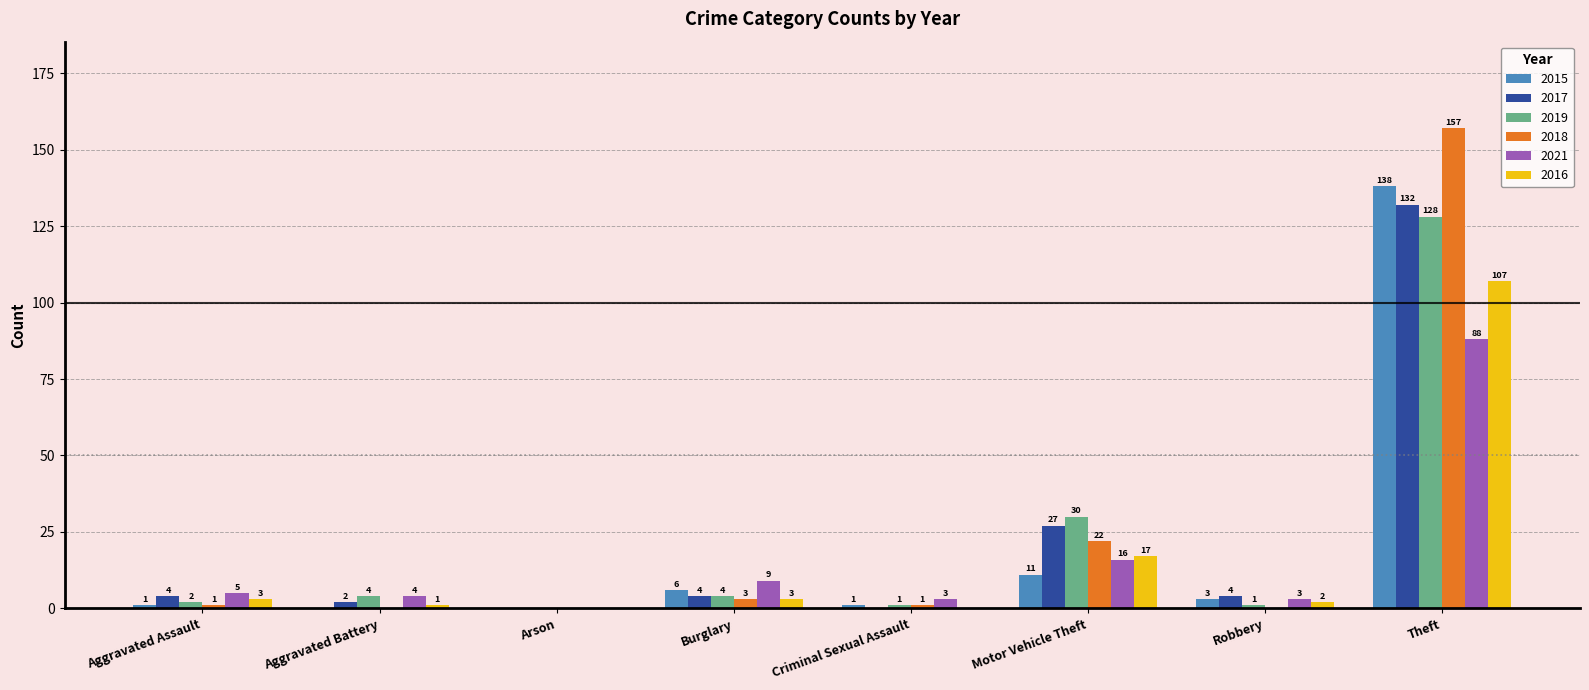

Where is 2016 nearest to the value 53?

Motor Vehicle Theft